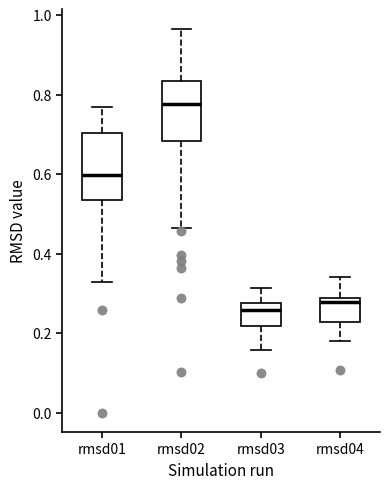

Where is the upper edge of the box for rmsd01 on the y-axis? The values are not printed on the chart, so give them approximately, as read against the axis.

0.70